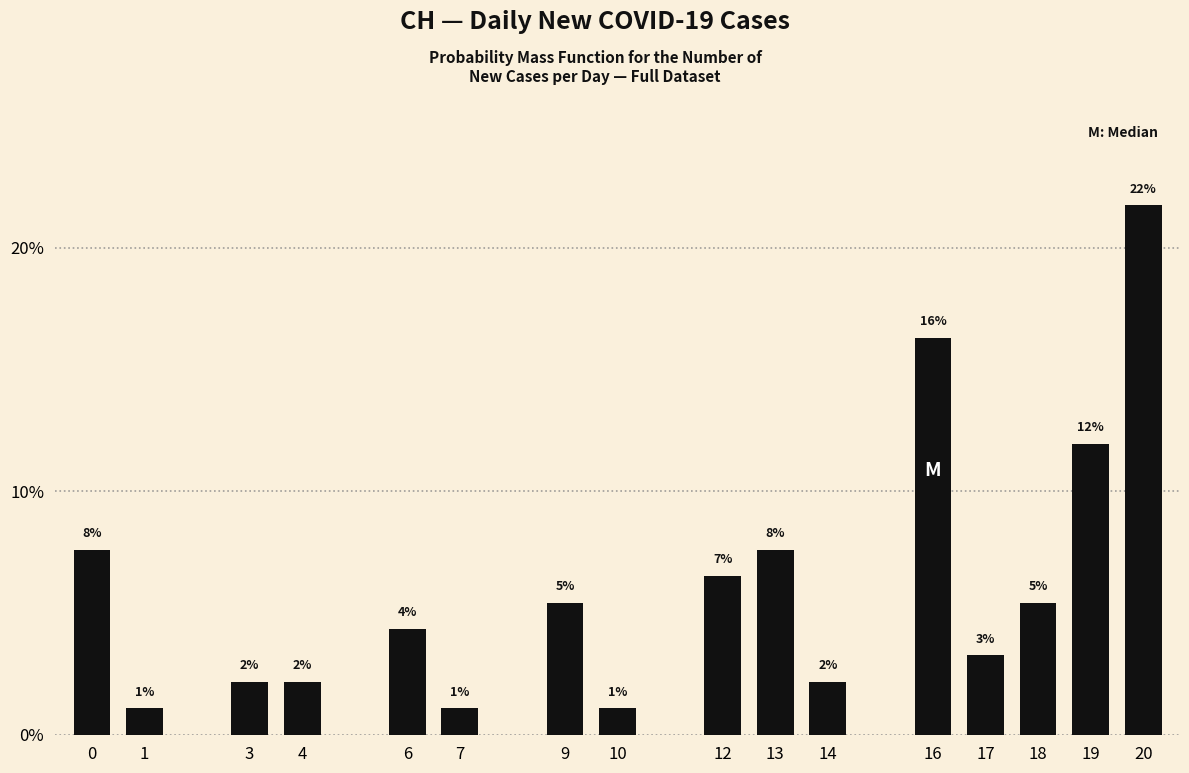

How many bars are there in total?

16